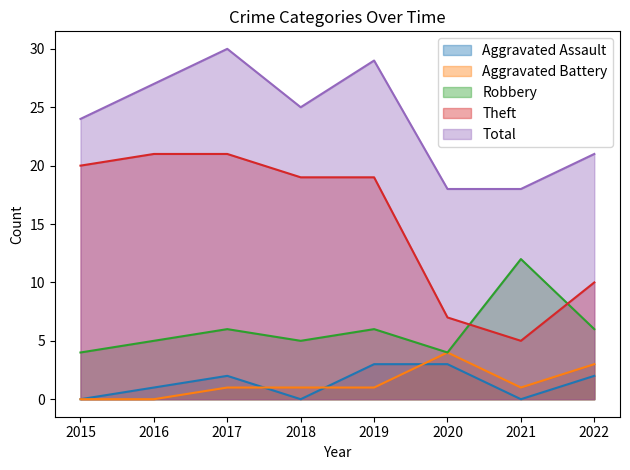

At how many categories does at least one series exceed 23?

5